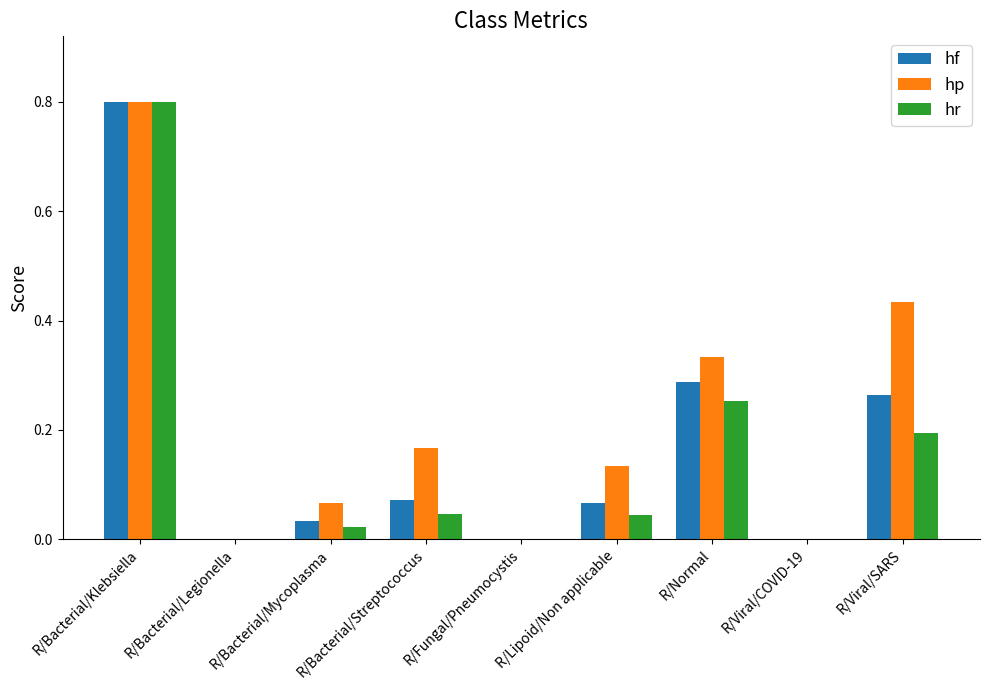

What is the approximate value of hp at R/Bacterial/Klebsiella?

0.8